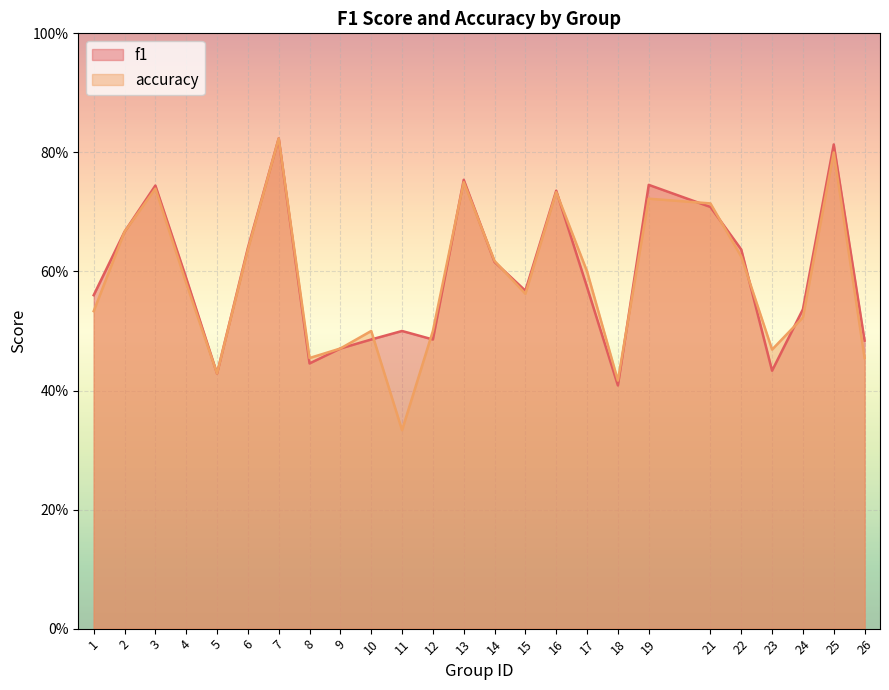

Which series ends up on top after the final intersection of f1 and accuracy?

f1